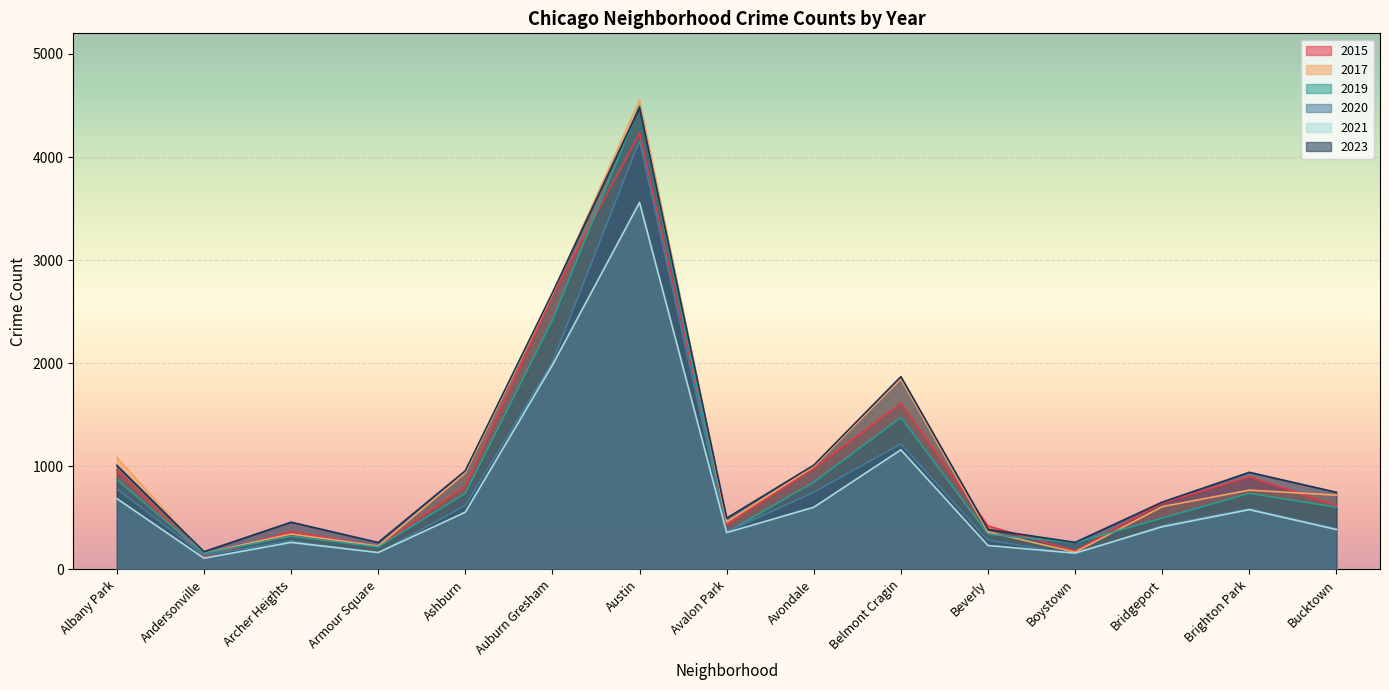

Which has a higher value, Austin or Bridgeport?

Austin